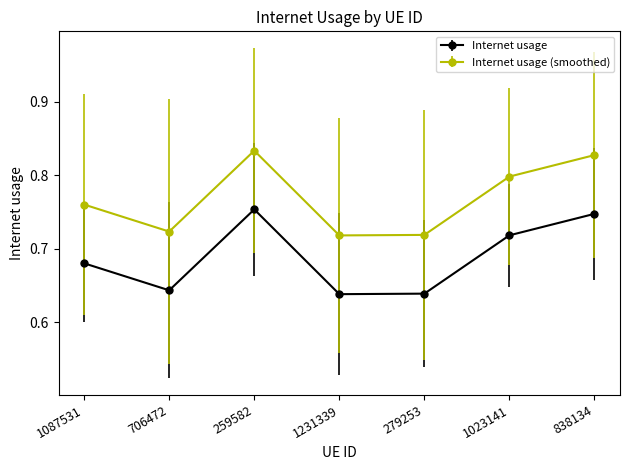

List the series in order of their overall mean, highest first.

Internet usage (smoothed), Internet usage